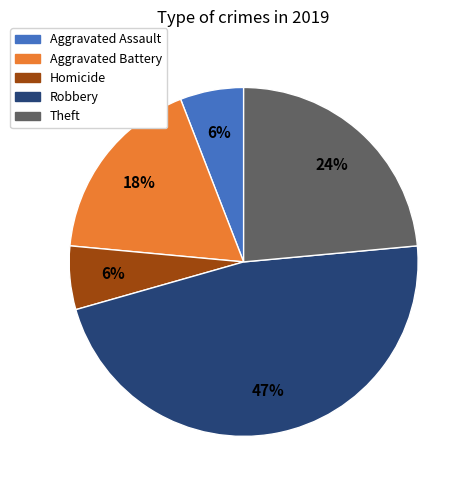

What is the largest slice in the pie chart?

Robbery